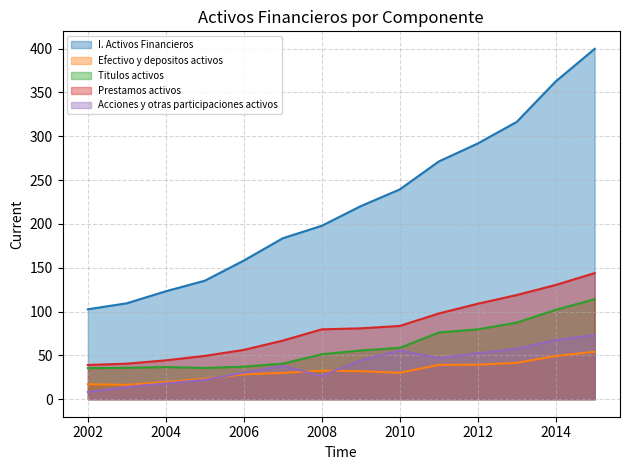

True or false: I. Activos Financieros and Titulos activos cross at least once.

False